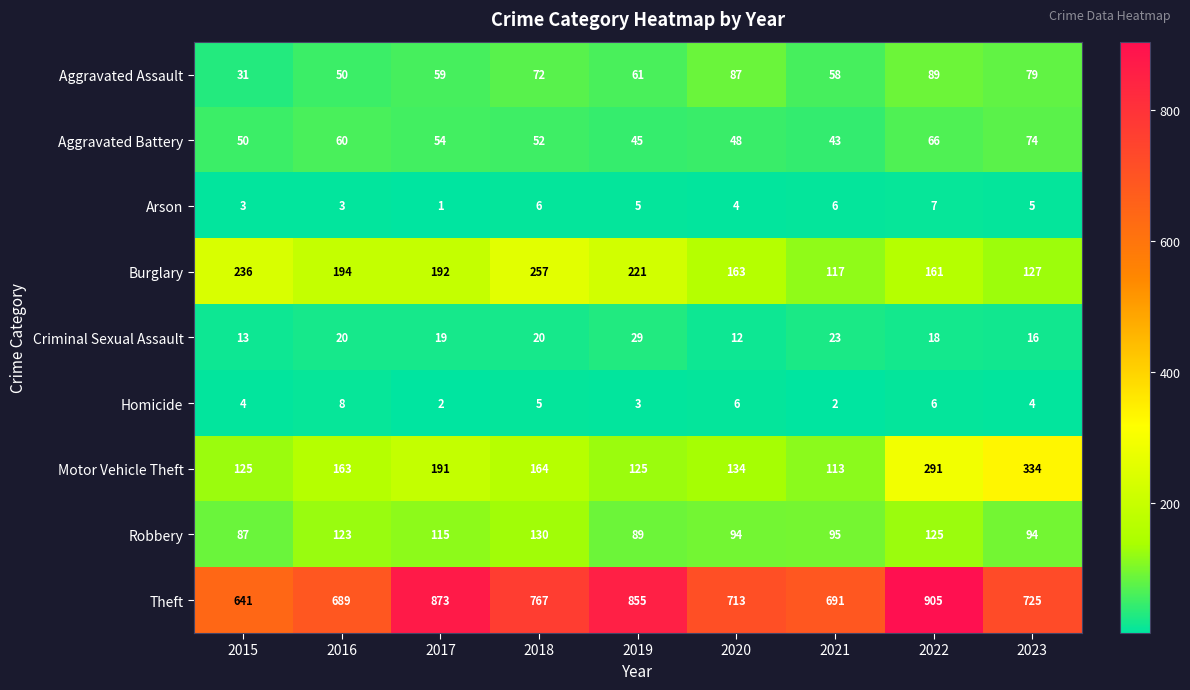

What is the difference between the highest and lowest values at 2021?

689